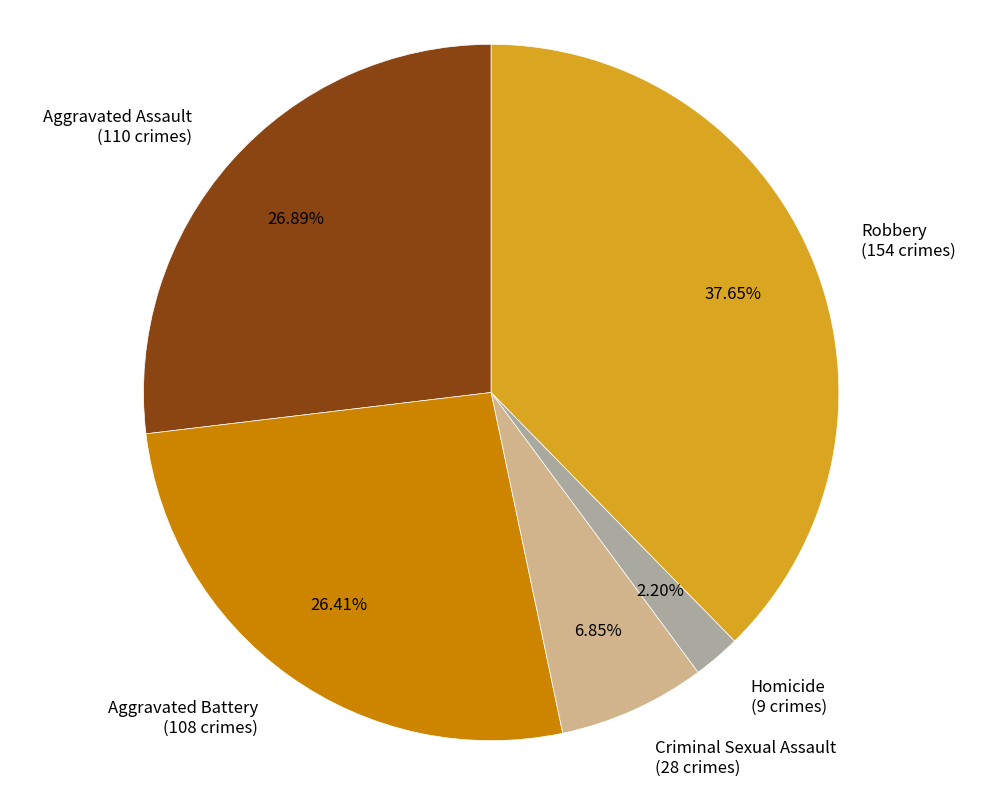

Which slice is the largest?

Robbery